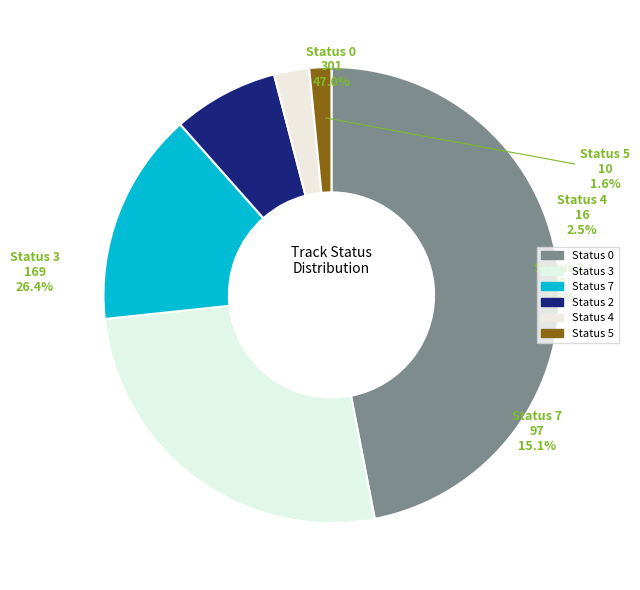

Rank the categories by value from highest to lowest.

Status 0, Status 3, Status 7, Status 2, Status 4, Status 5